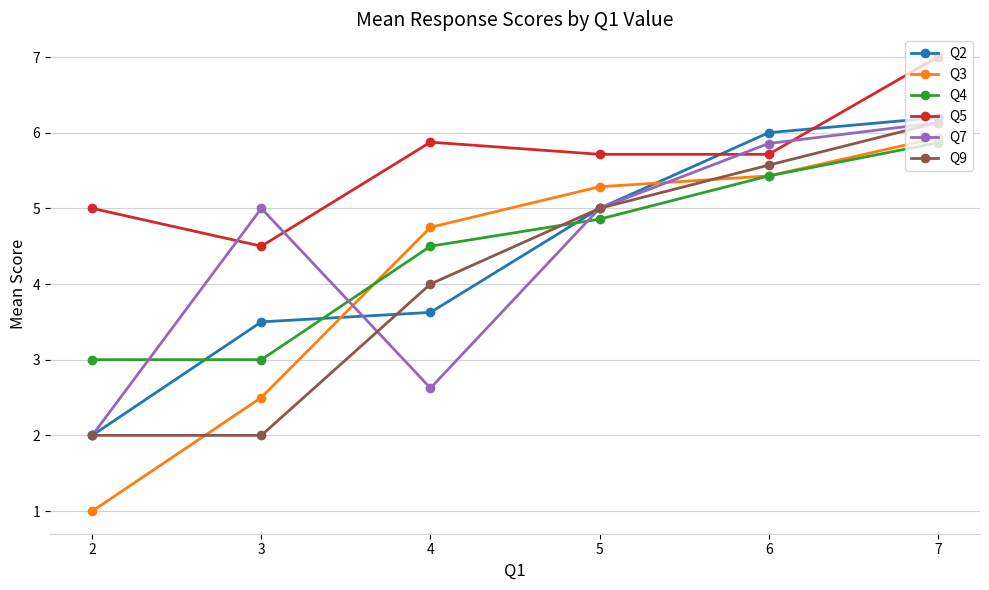

True or false: Q7 has more than 2 points higher than both neighbors.

False